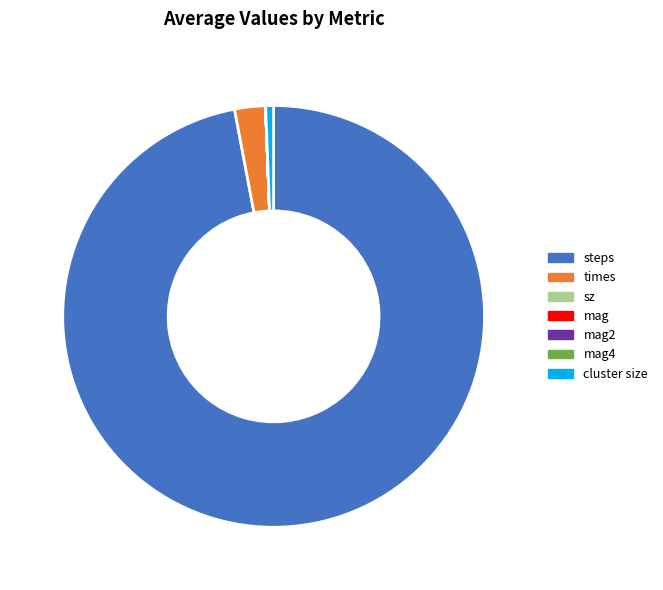

Which has a higher value, steps or cluster size?

steps